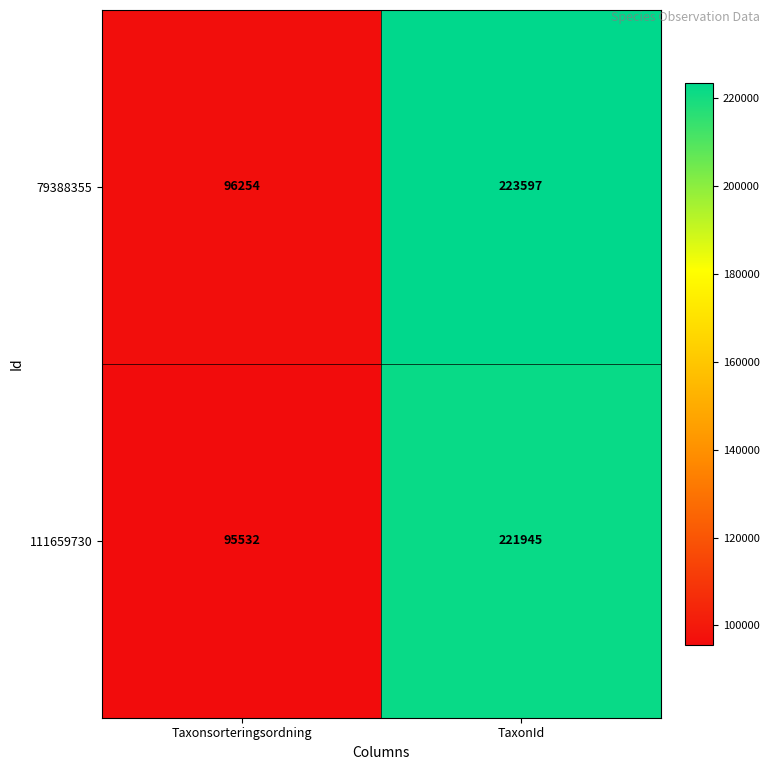

What is the spread (max minus min) of values at TaxonId?

1652